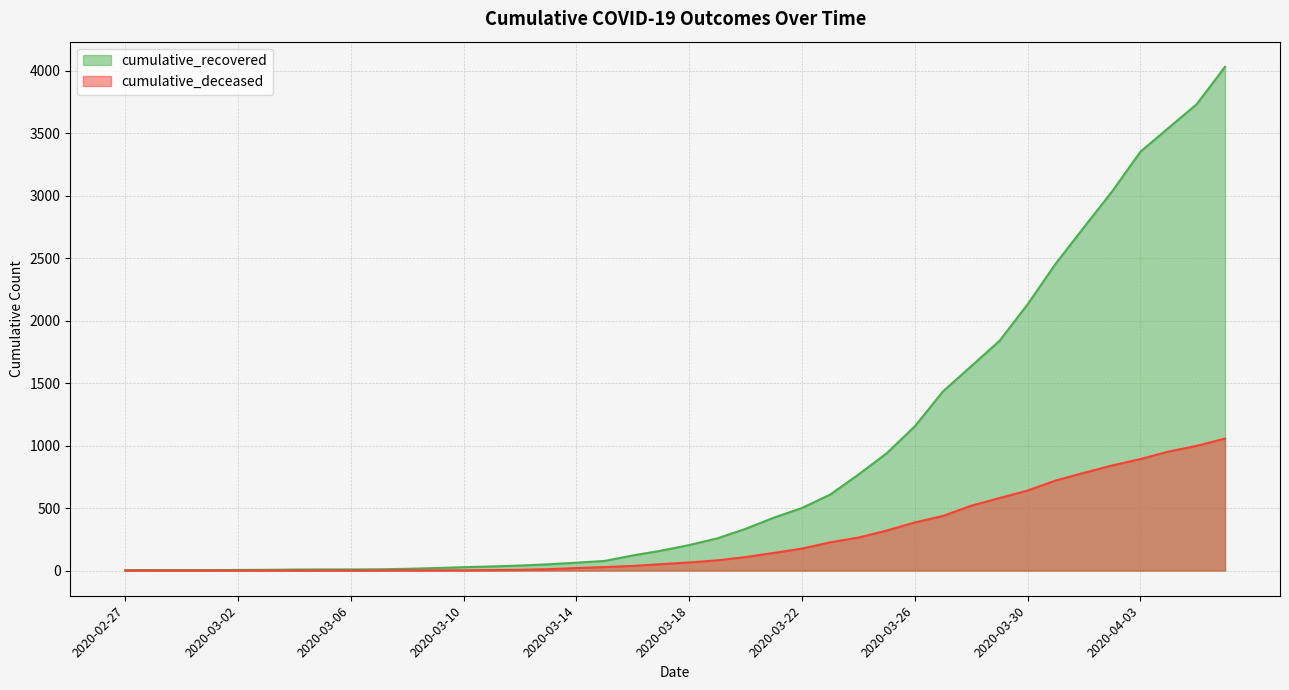

What is the label of the 21st point from the right?

2020-03-17